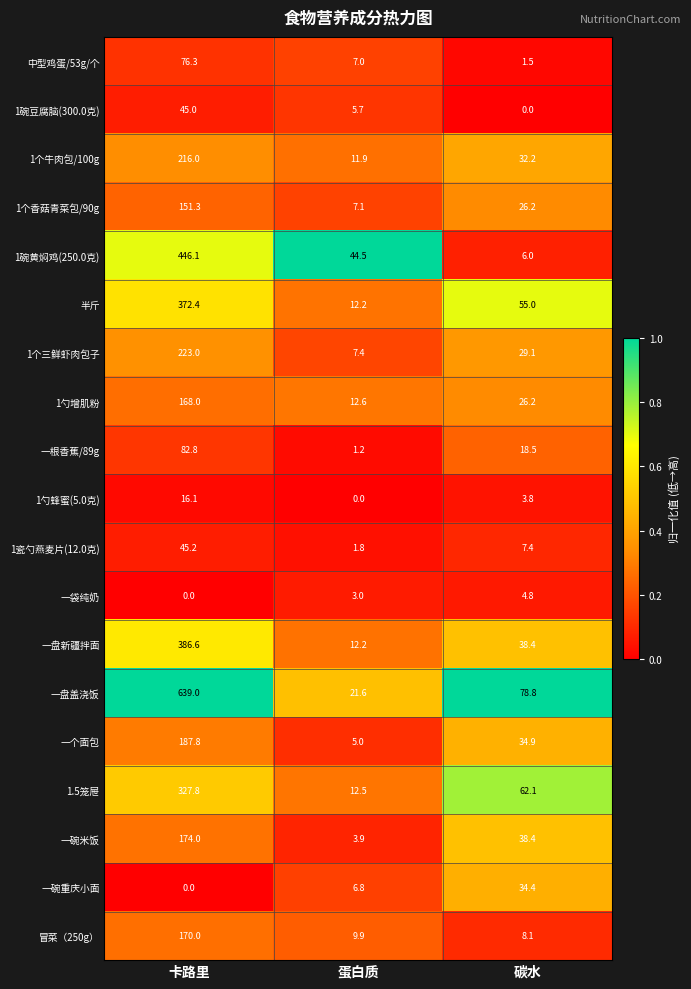

How many distinct data groups are displayed?

19